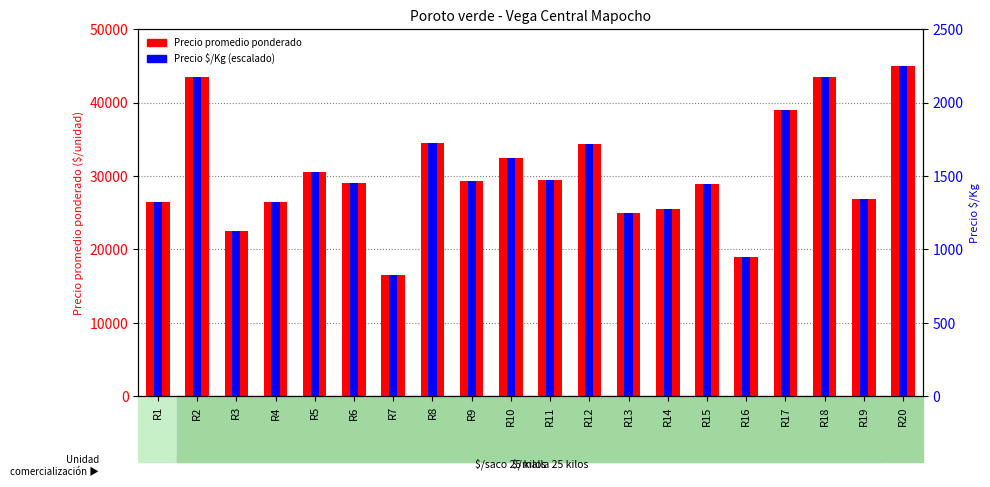

How many bars are there in each group?

2